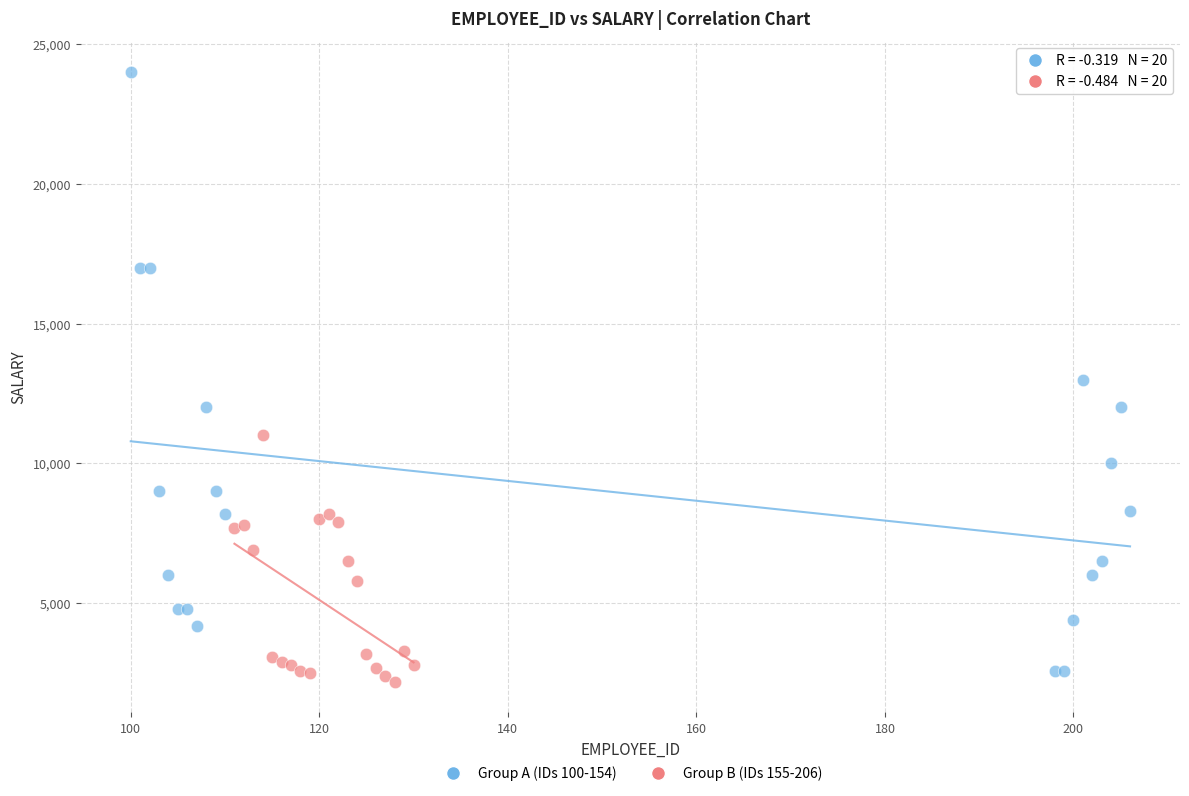

Which series reaches the maximum Y coordinate?

Group A (IDs 100-154)